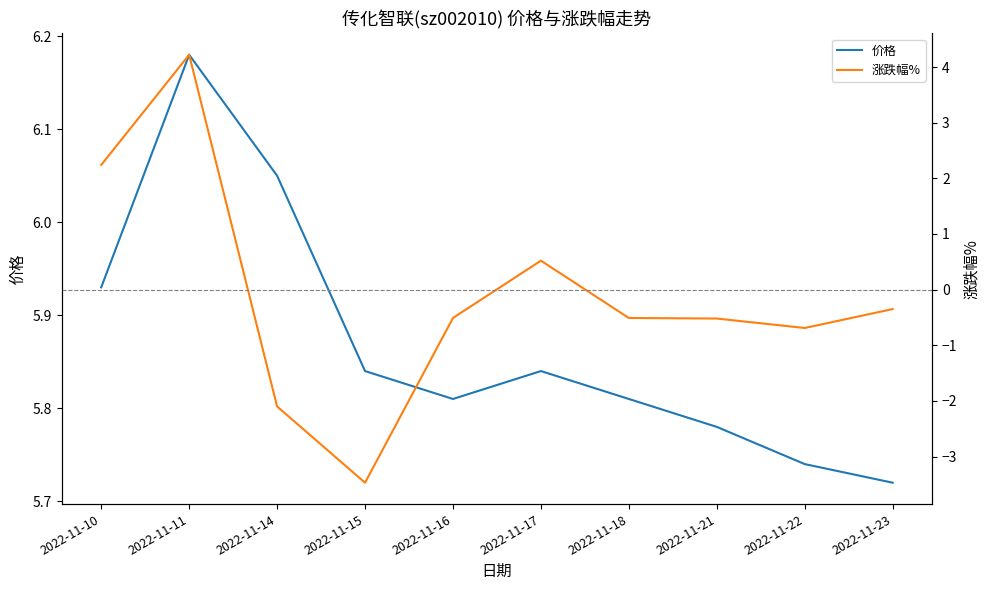

List the series in order of their overall mean, highest first.

价格, 涨跌幅%